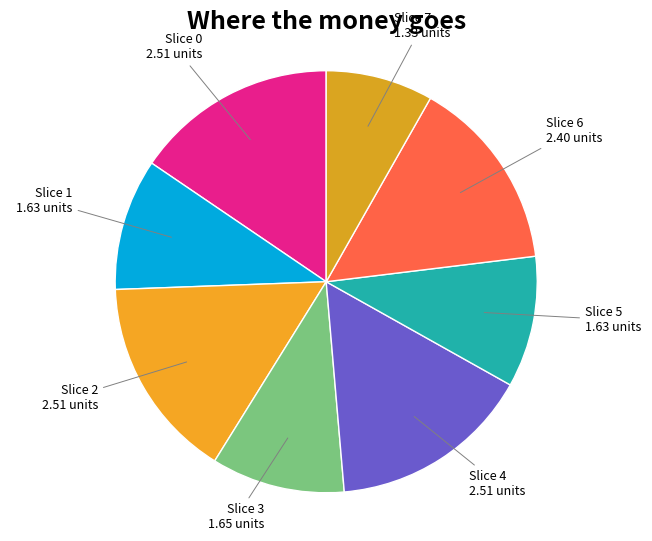

Do Slice 3 1.65 units and Slice 2 2.51 units together represent more than half of the pie?

No